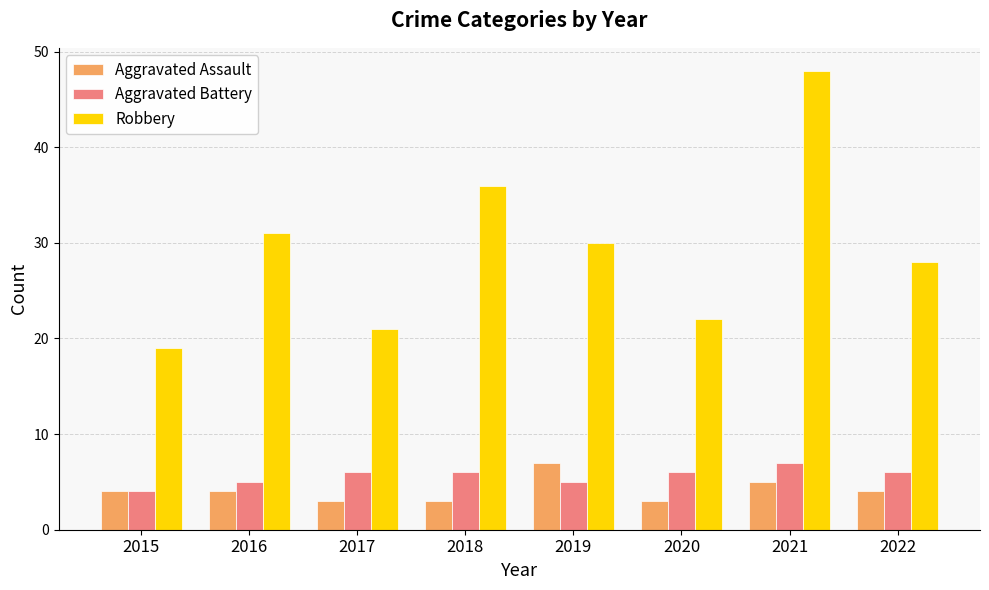

What is the total value across all series at 2021?

60